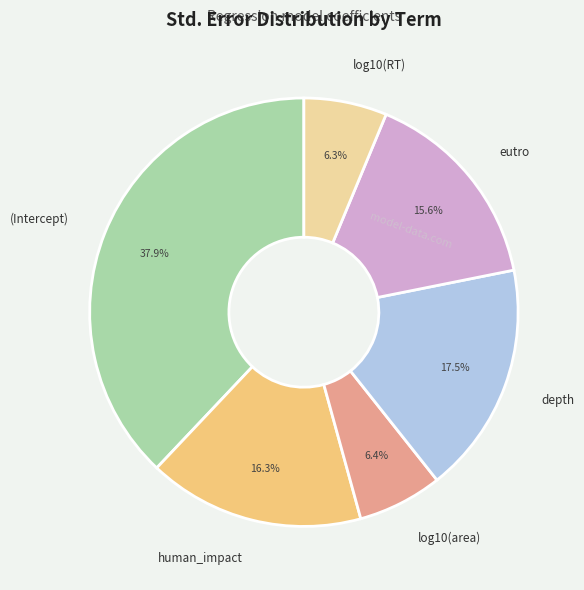

To the nearest percent, what is the combined percentage of eutro and log10(RT)?

22%